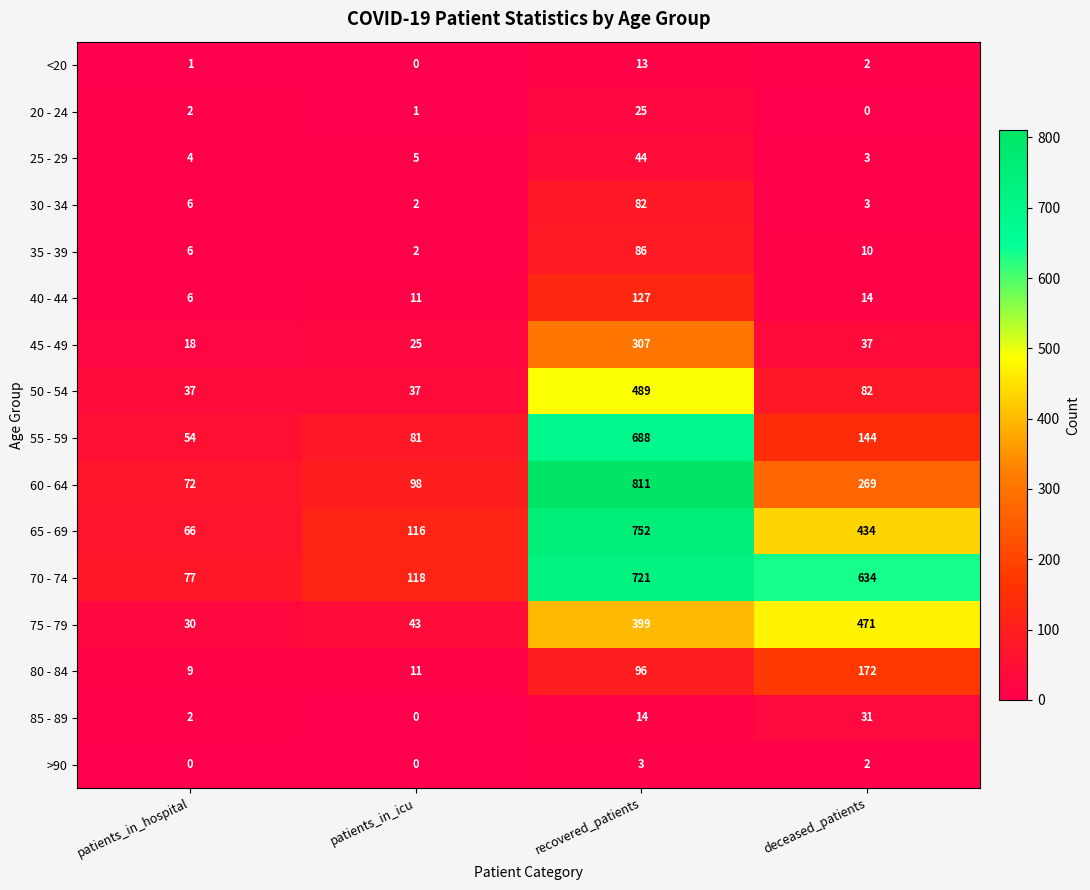

Where does the 40 - 44 series first go above 14?

recovered_patients